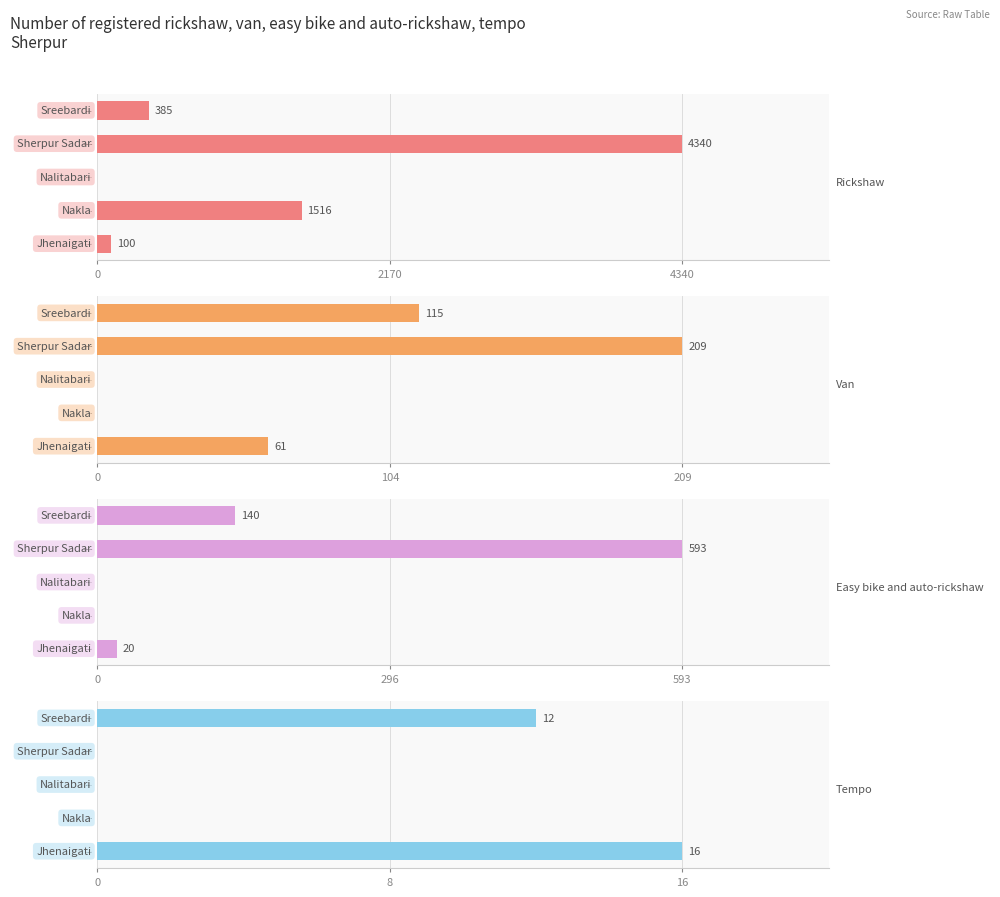

The Rickshaw series shows 2591 at Sherpur Sadar. True or false?

False